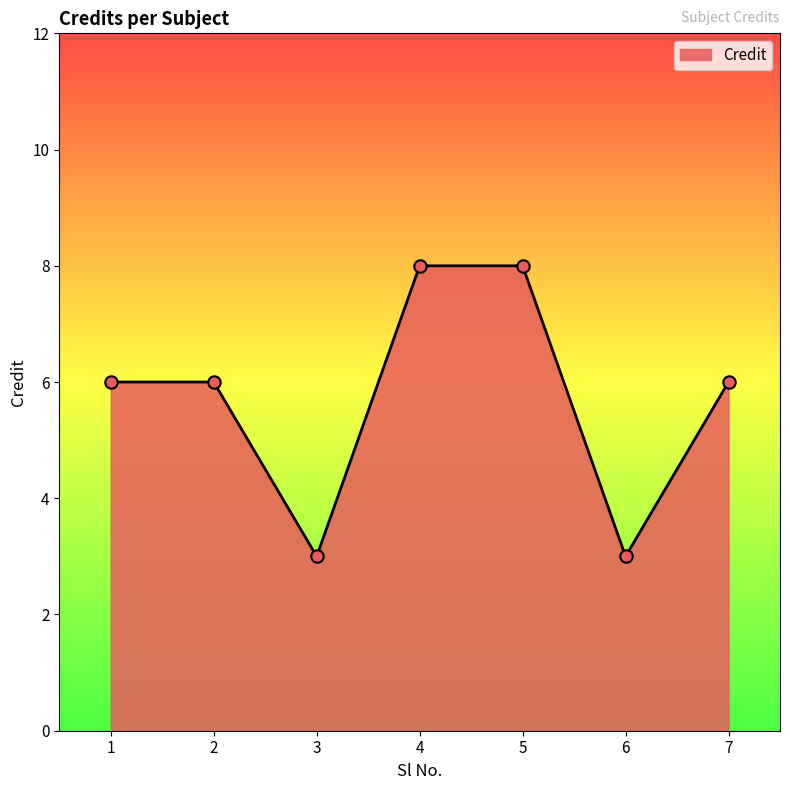

What is the ratio of the value at 3 to the value at 5?

0.4